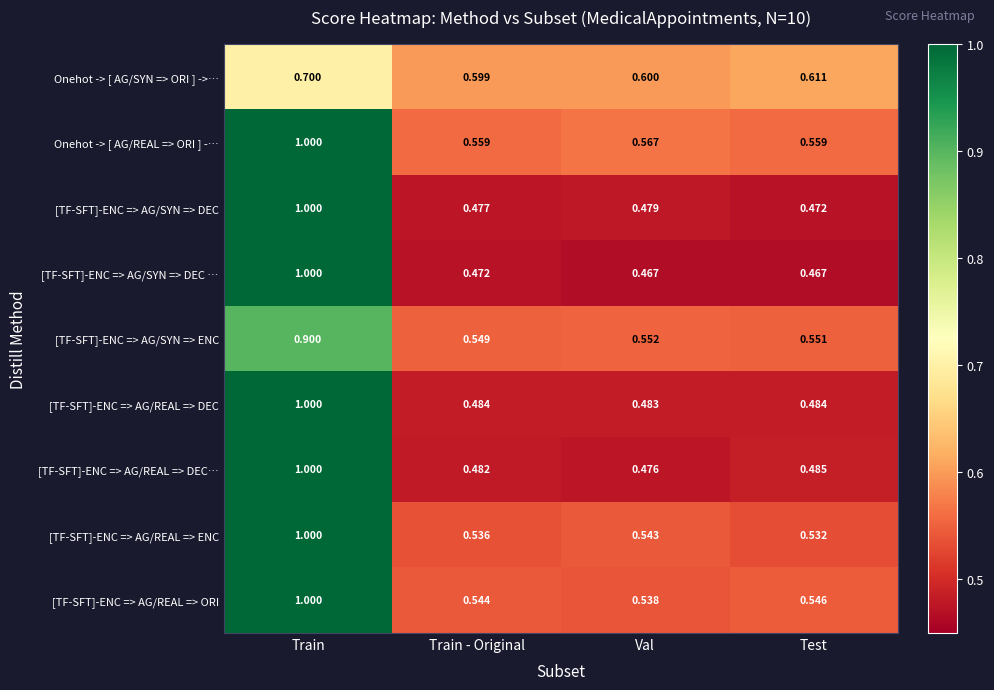

Rank the categories by [TF-SFT]-ENC => AG/REAL => DEC… value from highest to lowest.

Train, Test, Train - Original, Val